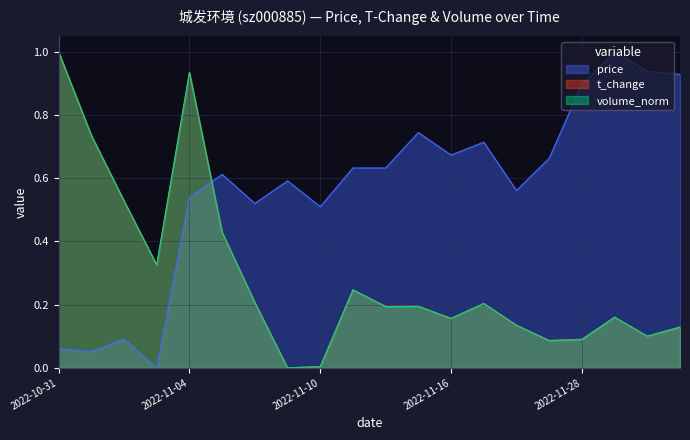

How many values in the volume_norm series exceed 0?

19